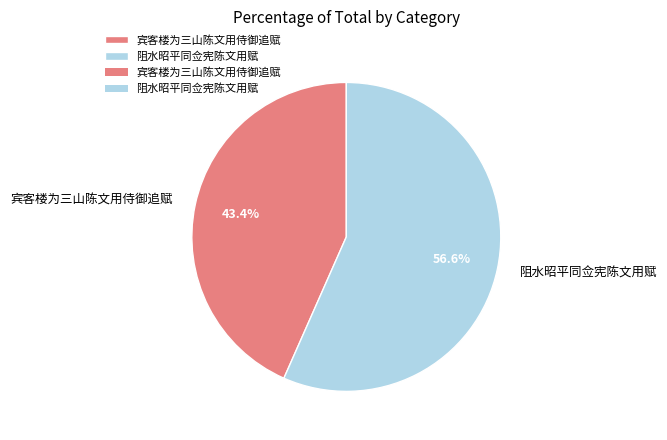

To the nearest percent, what is the difference between the largest and smallest slice percentages?

13%